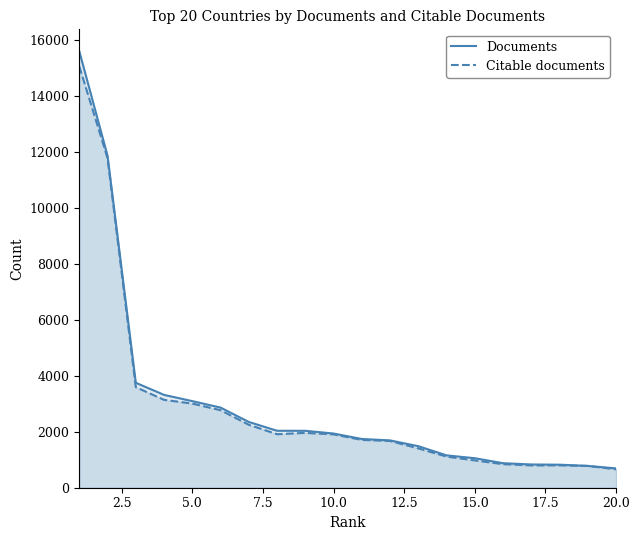

The value of Citable documents at 10.0 is 1321. True or false?

False